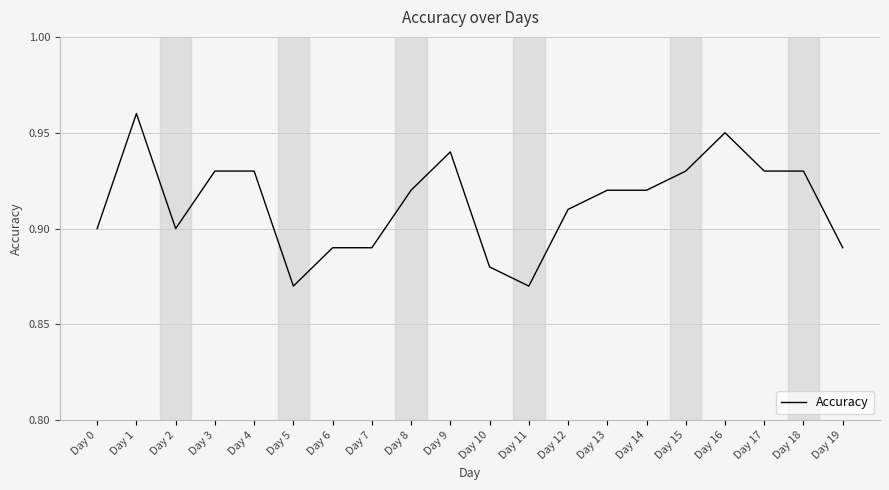

Between Day 2 and Day 17, which is larger?

Day 17